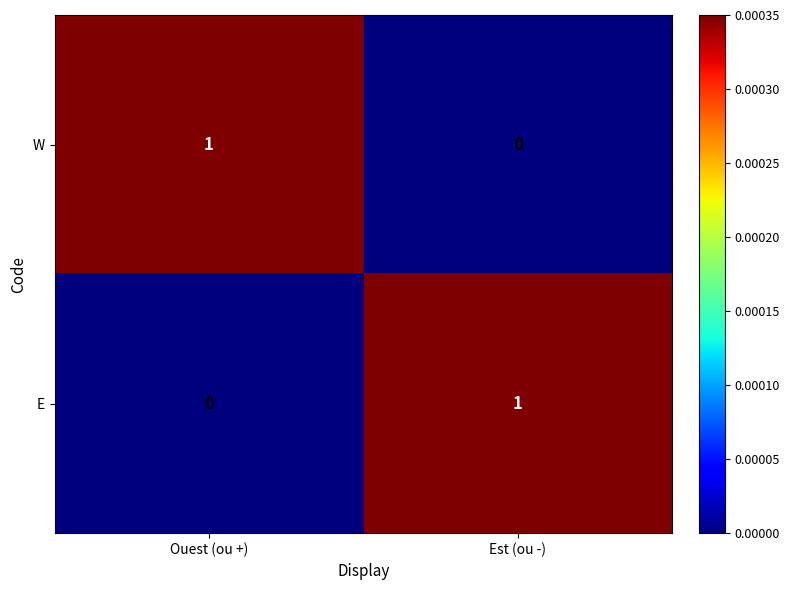

At which label does E reach its peak?

Est (ou -)